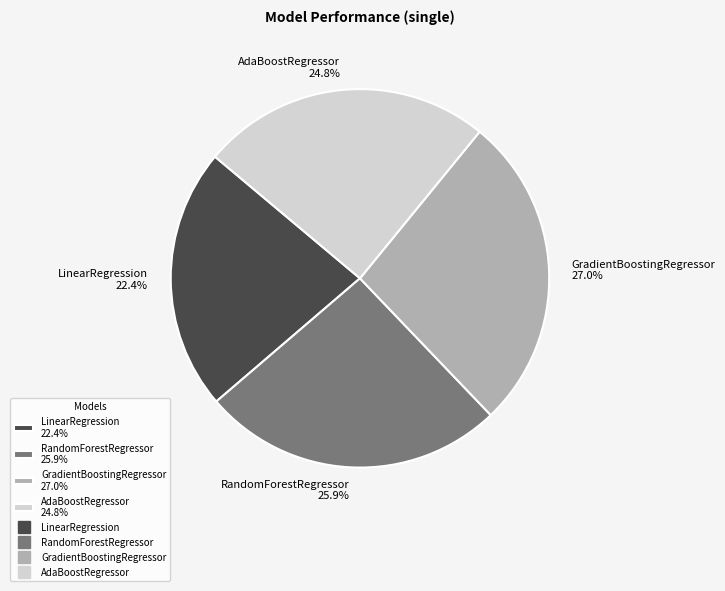

Is there a majority slice in this chart?

No